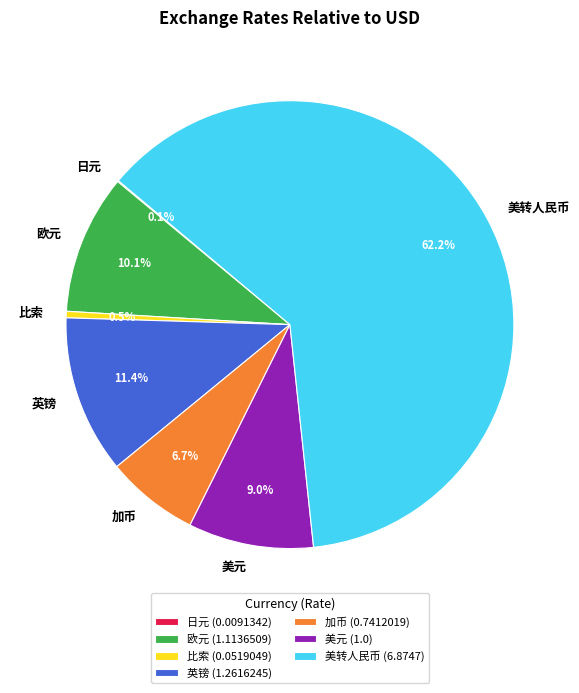

The 美元 slice represents 19% of the pie. True or false?

False